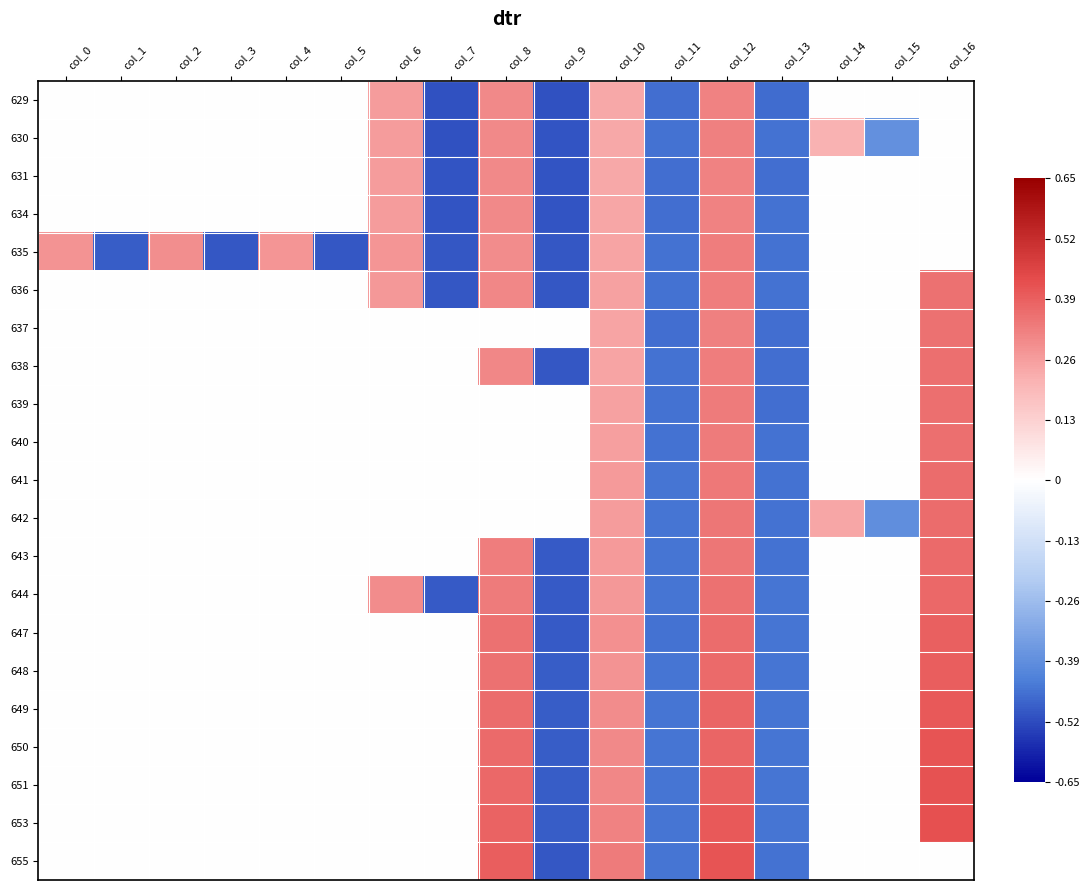

List the series in order of their peak value, highest first.

653, 651, 655, 650, 649, 648, 647, 644, 643, 642, 641, 639, 640, 638, 637, 636, 635, 630, 634, 631, 629